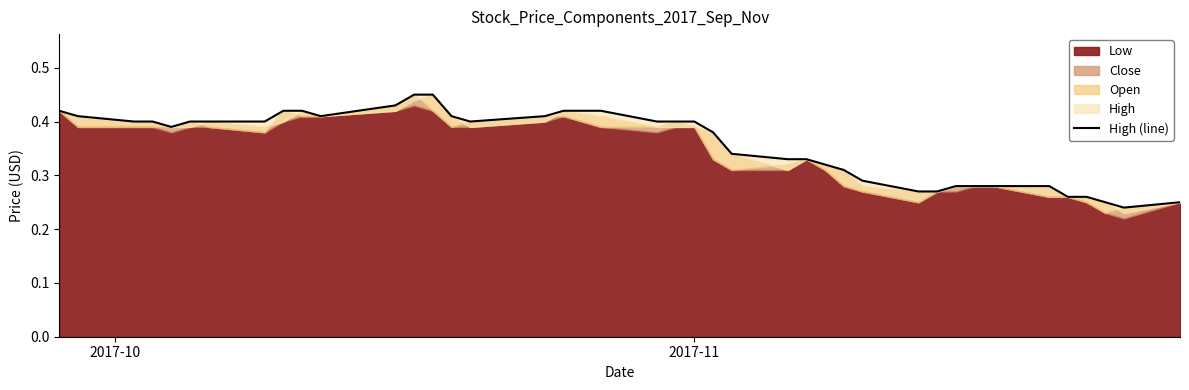

How many categories are shown in the chart?

40